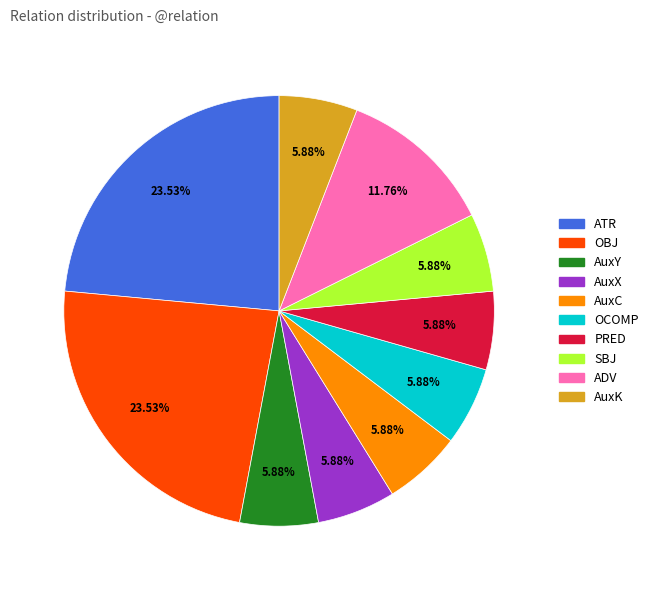

Do AuxX and AuxK together represent more than half of the pie?

No